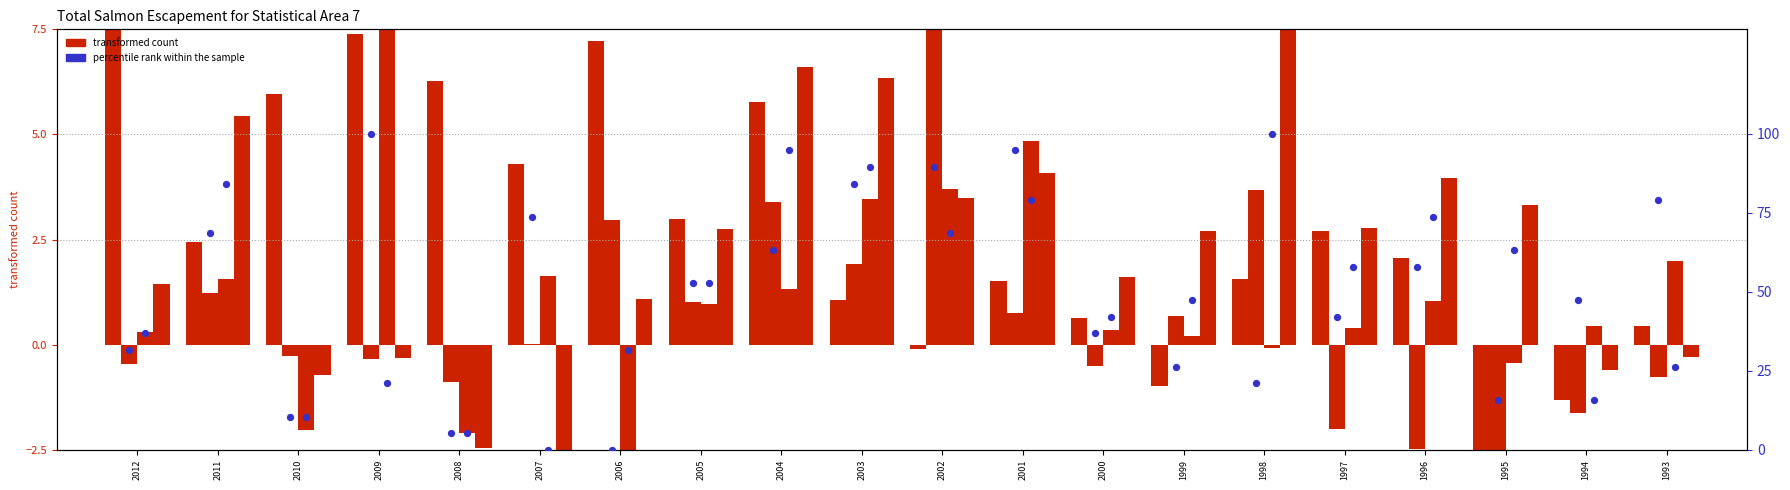

Is the value of PINK at 1996 greater than the value of percentile rank (CHUM) at 1993?

No